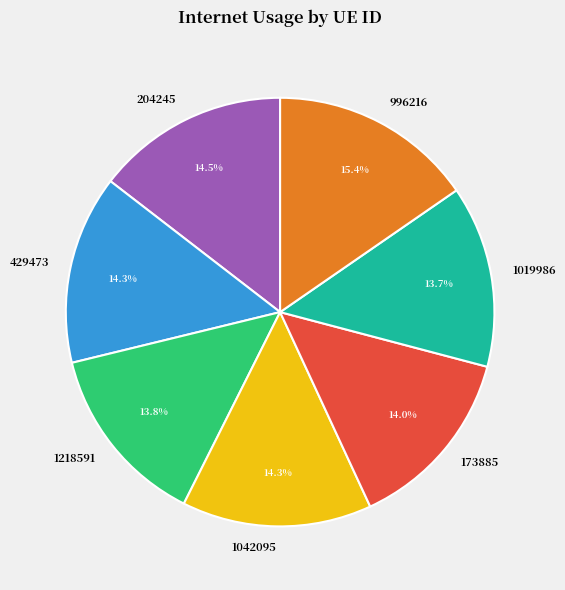

How many slices are in this pie chart?

7